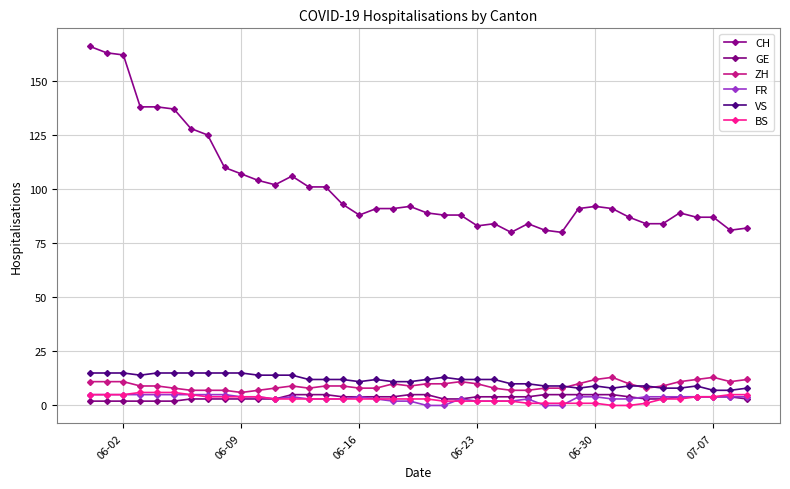

True or false: BS and ZH cross at least once.

False